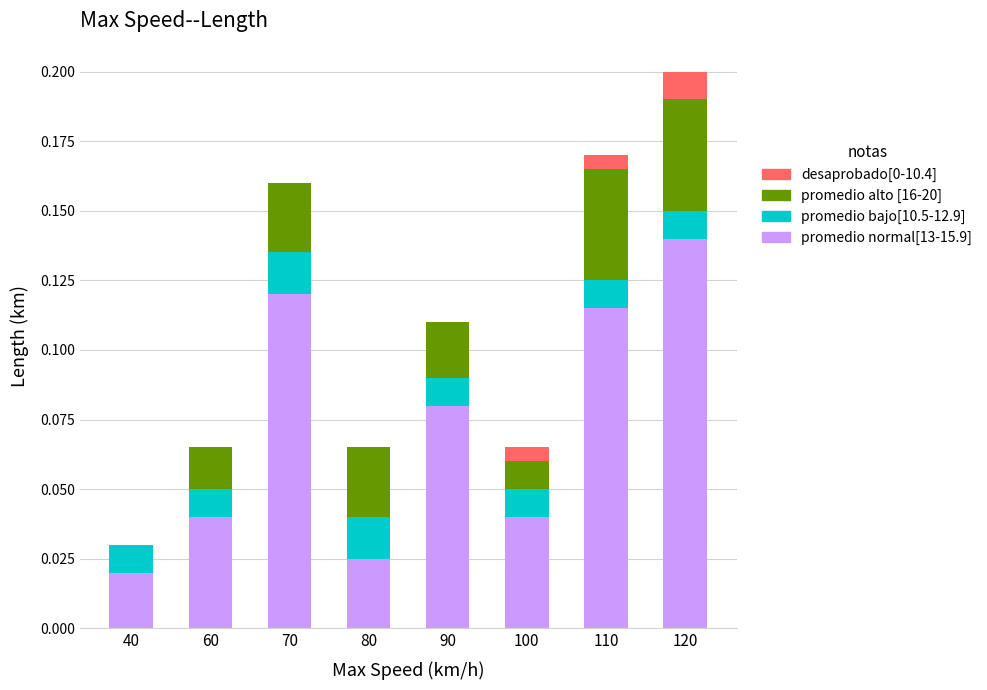

At which label does promedio normal[13-15.9] reach its peak?

120